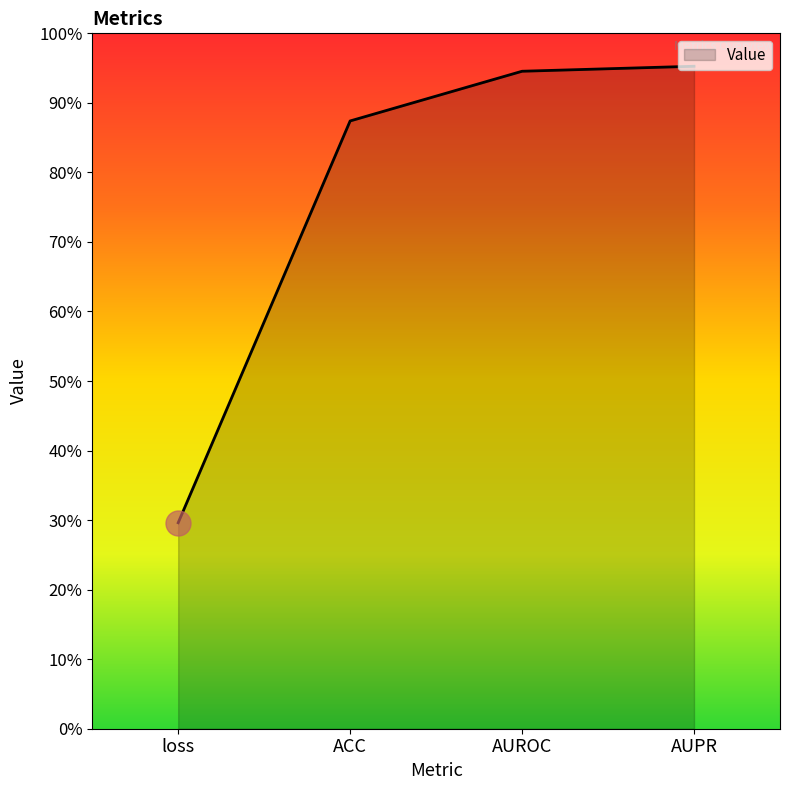

Between AUPR and AUROC, which is larger?

AUPR